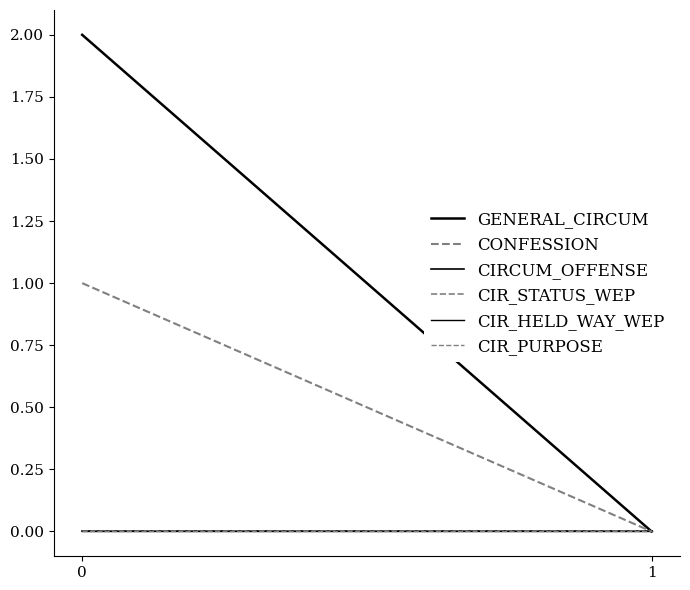

Reading right to left, transcribe all the data shown in this chart.

GENERAL_CIRCUM: 0	2
CONFESSION: 0	1
CIRCUM_OFFENSE: 0	0
CIR_STATUS_WEP: 0	0
CIR_HELD_WAY_WEP: 0	0
CIR_PURPOSE: 0	0